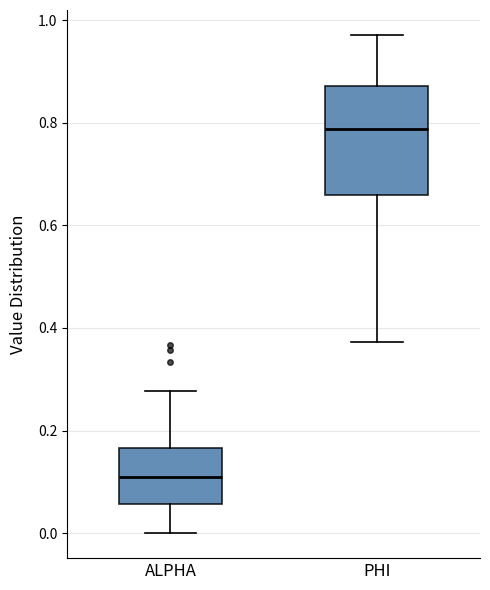

Which box's median line is the highest?

PHI